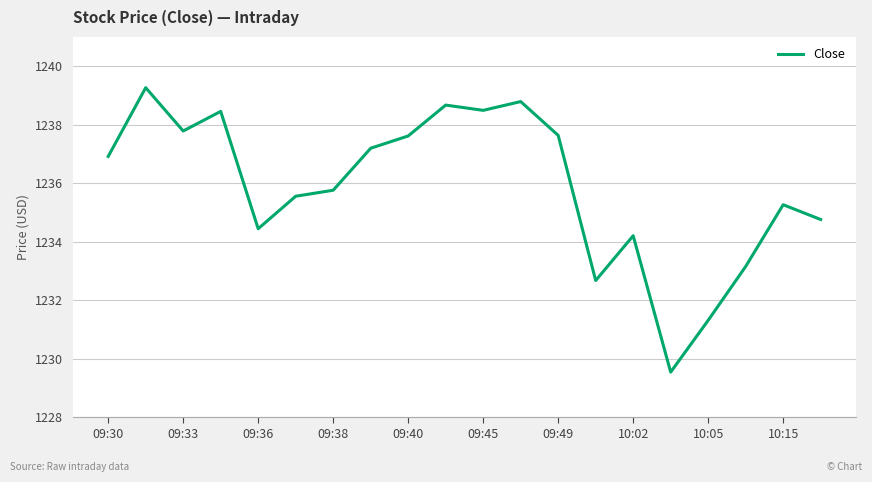

What is the difference between the maximum and minimum values?

9.7